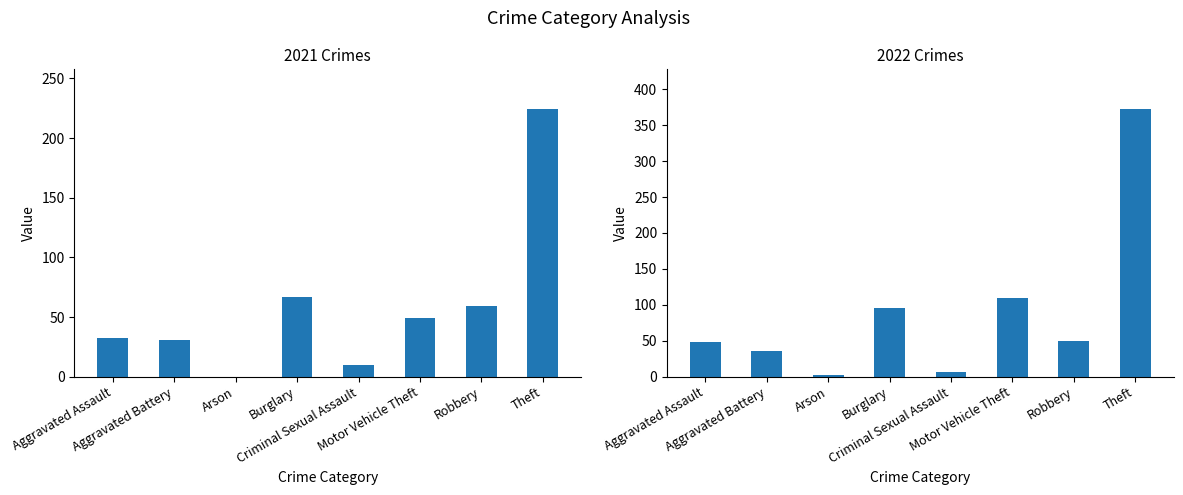

Reading left to right, what are all the values shown in this chart?

2021: Aggravated Assault=32	Aggravated Battery=31	Arson=0	Burglary=67	Criminal Sexual Assault=10	Motor Vehicle Theft=49	Robbery=59	Theft=224
2022: Aggravated Assault=48	Aggravated Battery=36	Arson=2	Burglary=95	Criminal Sexual Assault=7	Motor Vehicle Theft=110	Robbery=50	Theft=372